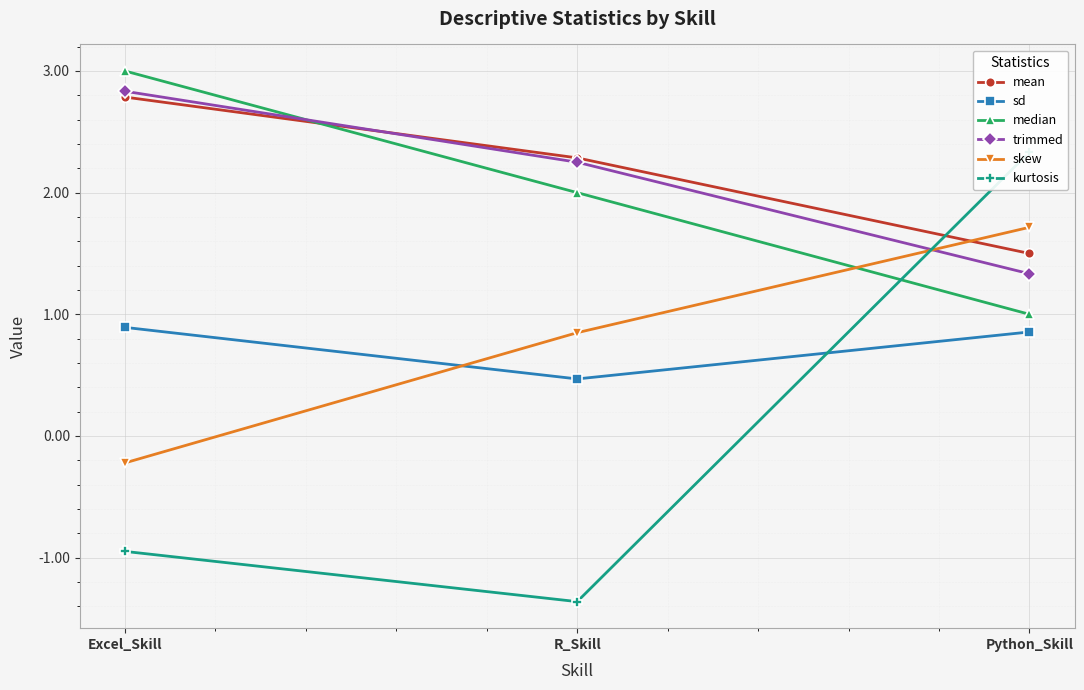

At which label does mean reach its peak?

Excel_Skill